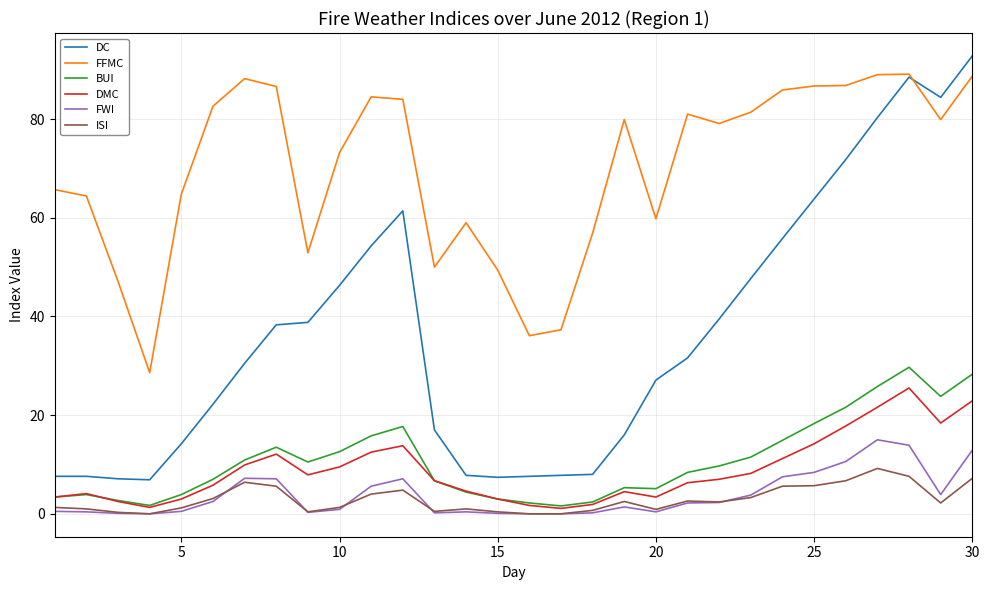

Rank the series by their maximum value, from highest to lowest.

DC, FFMC, BUI, DMC, FWI, ISI